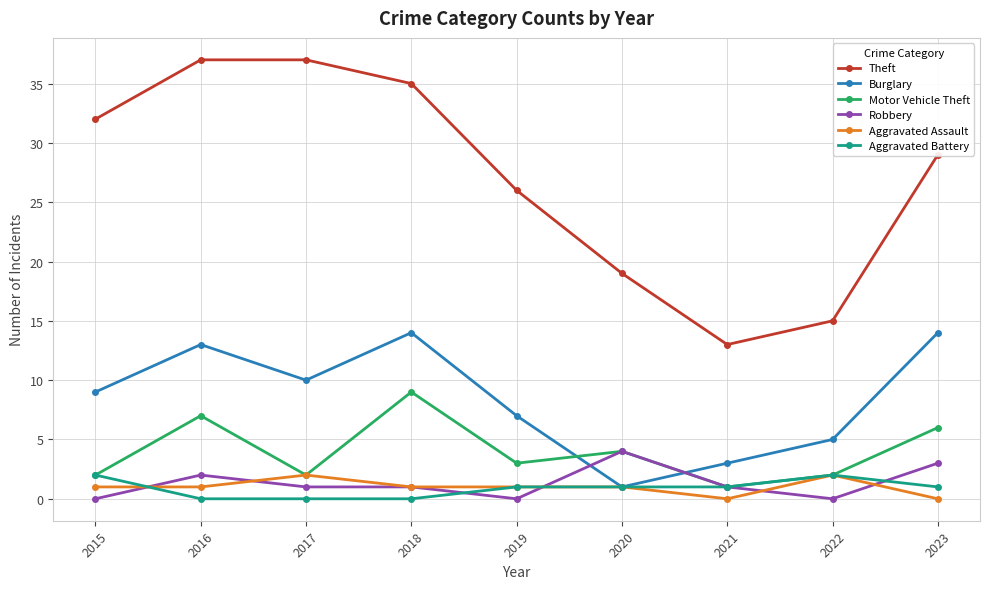

At which label is Theft closest to 25?

2019